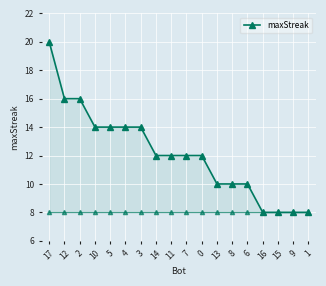

Is it true that the value at 13 is 15?

False